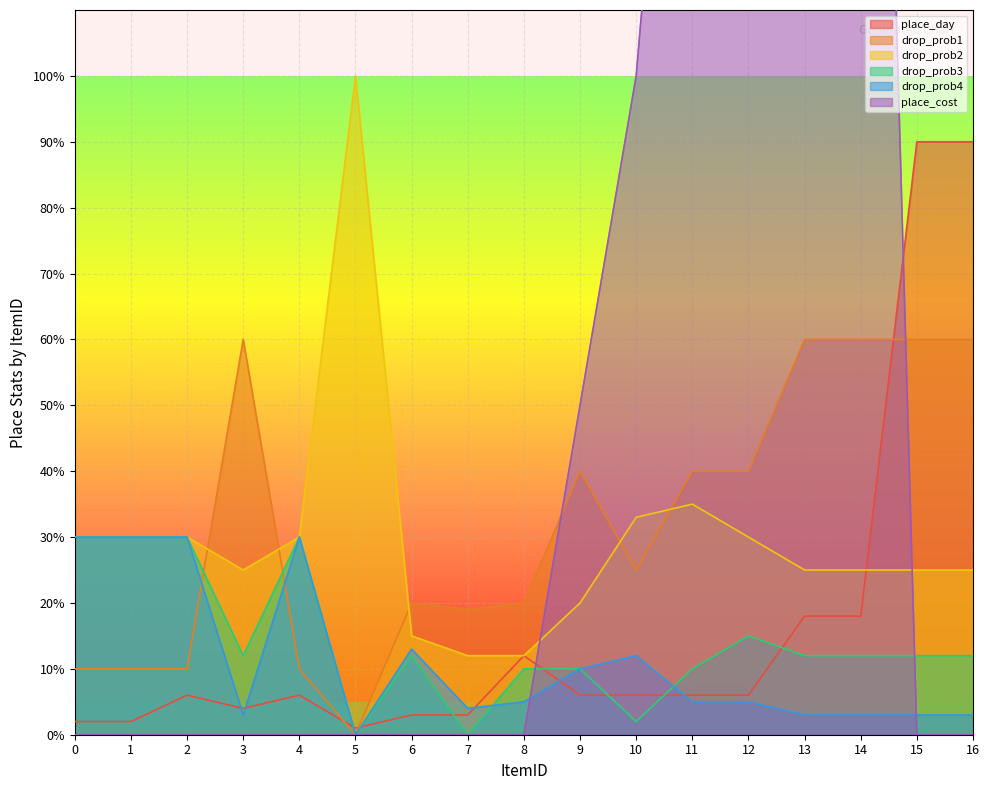

What is the value of the place_cost point at the 13th from the left?

150